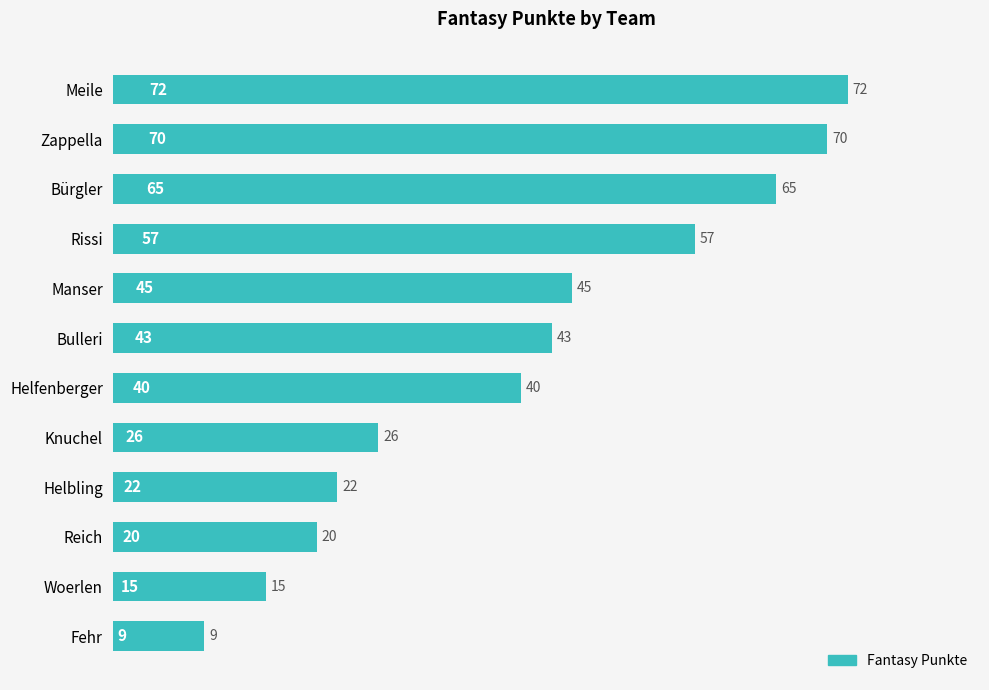

Reading bottom to top, extract all data points from this chart.

9	15	20	22	26	40	43	45	57	65	70	72